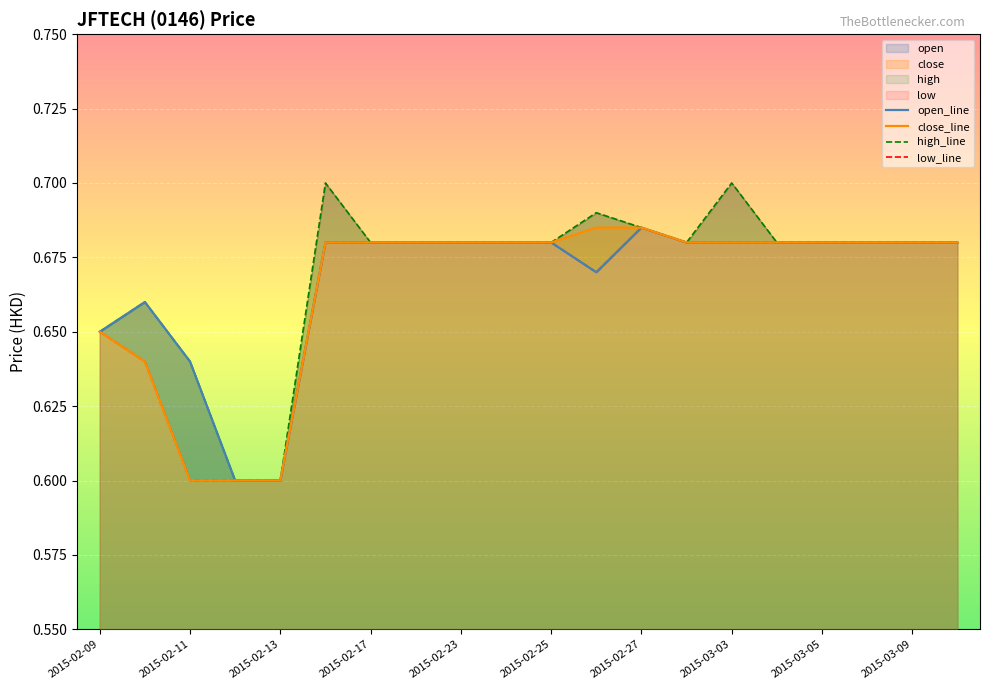

At how many categories does at least one series exceed 0?

20